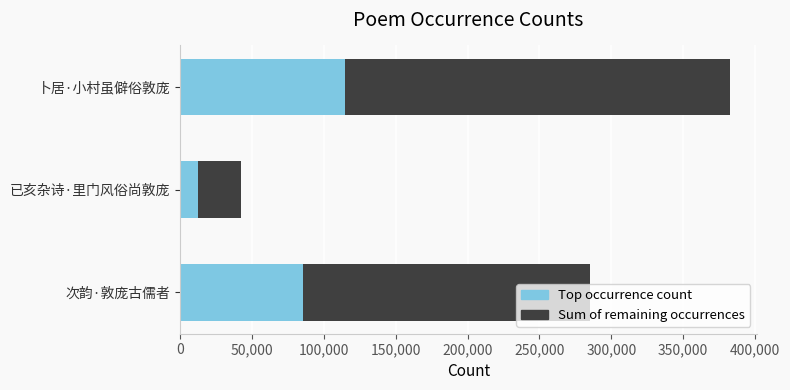

What is the total value across all series at 已亥杂诗·里门风俗尚敦庞?

42067.0